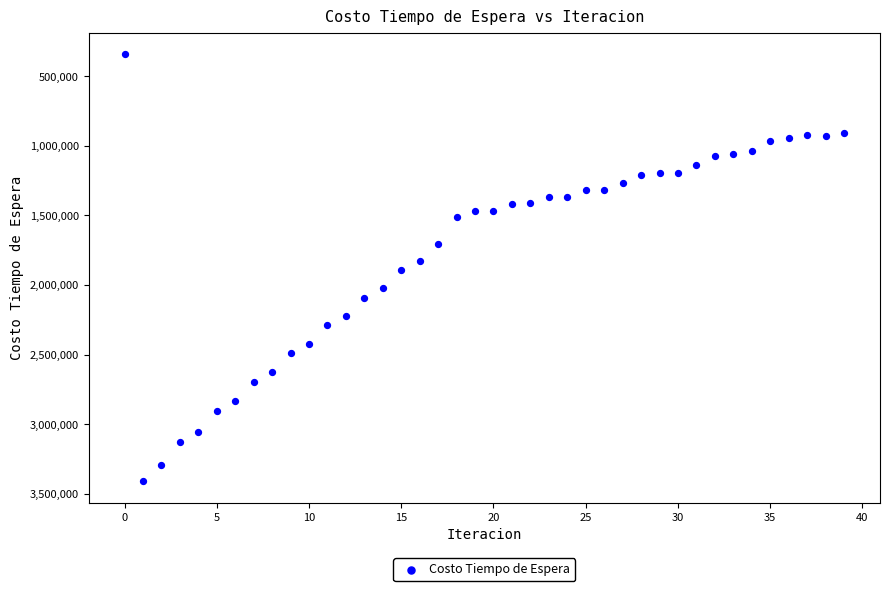

What is the range of Y values (max minus min)?

3068810.4